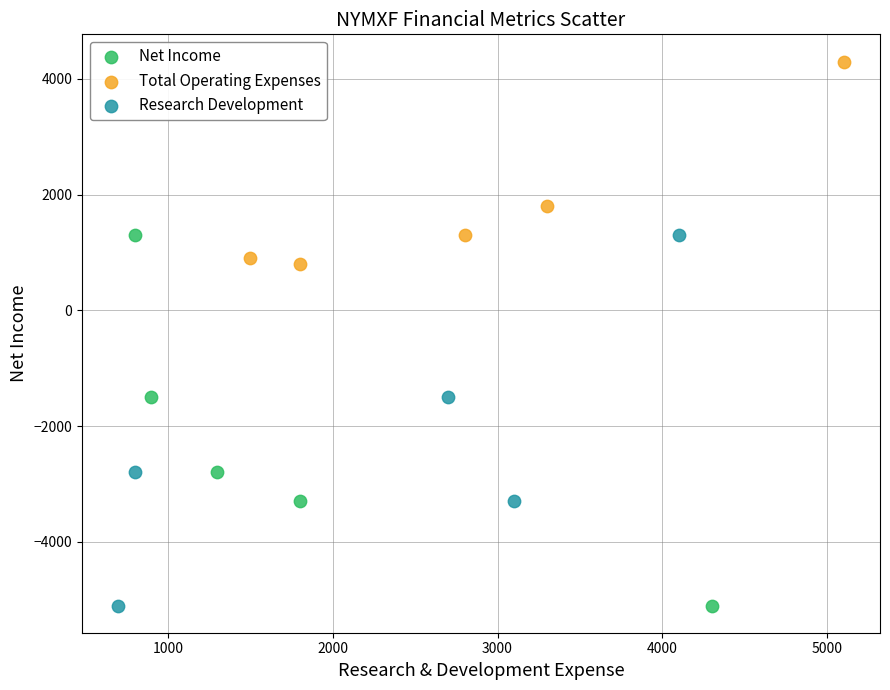

Which series reaches the maximum Y coordinate?

Total Operating Expenses